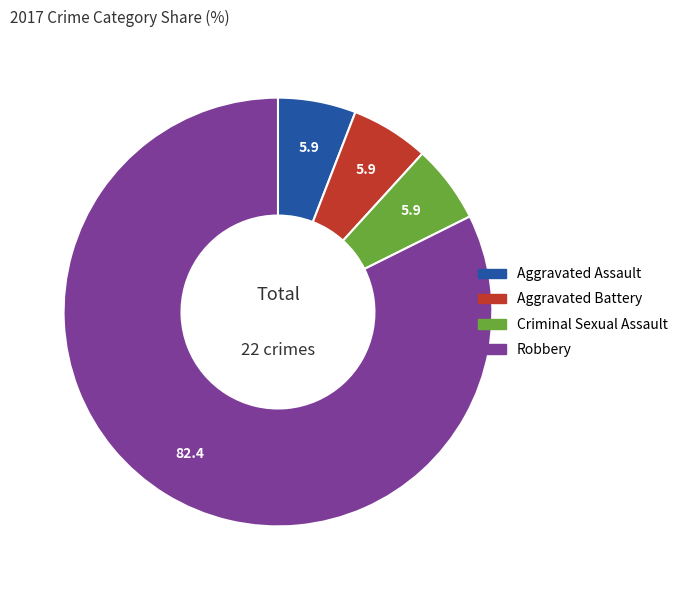

Do Robbery and Aggravated Battery together represent more than half of the pie?

Yes